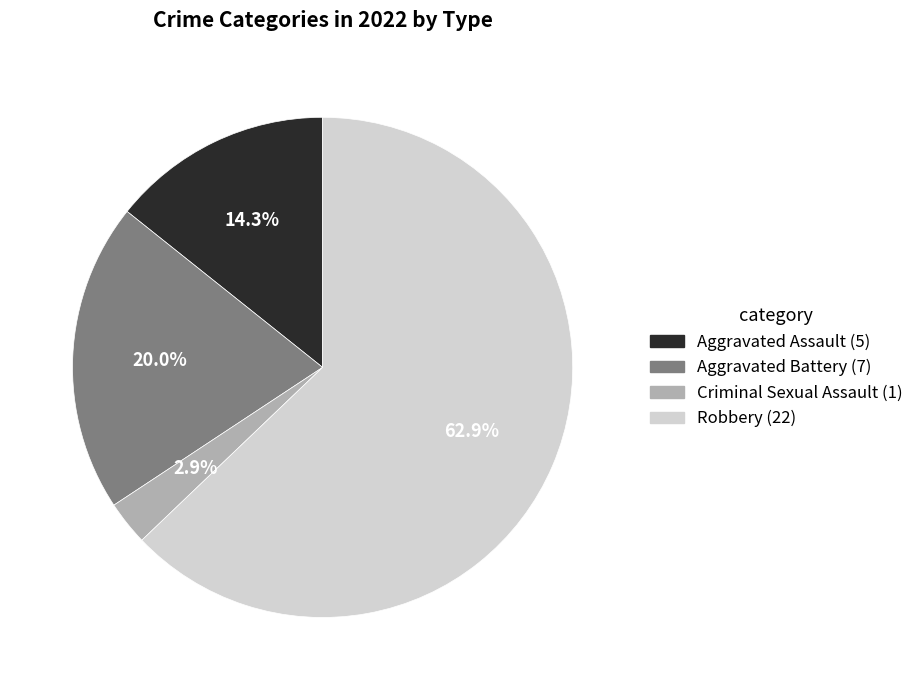

To the nearest percent, what percentage of the pie is Aggravated Battery?

20%